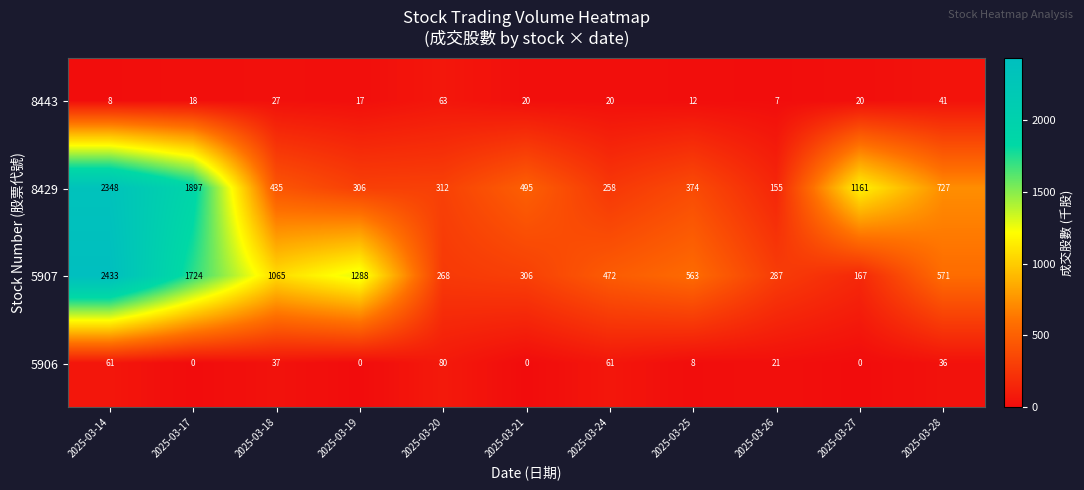

At which label does 8429 reach its minimum?

2025-03-26